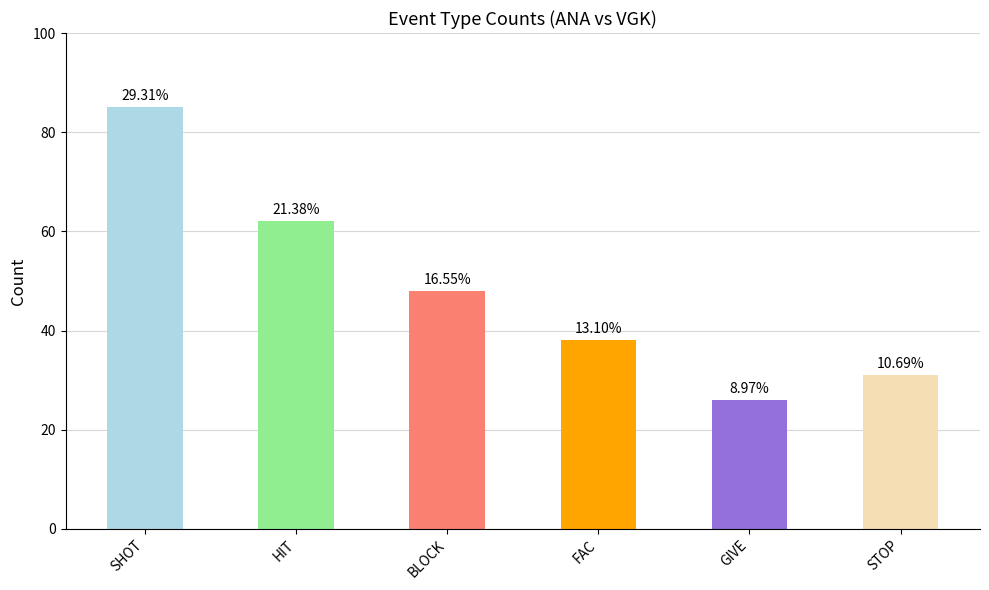

List the labels in order of value, largest first.

SHOT, HIT, BLOCK, FAC, STOP, GIVE